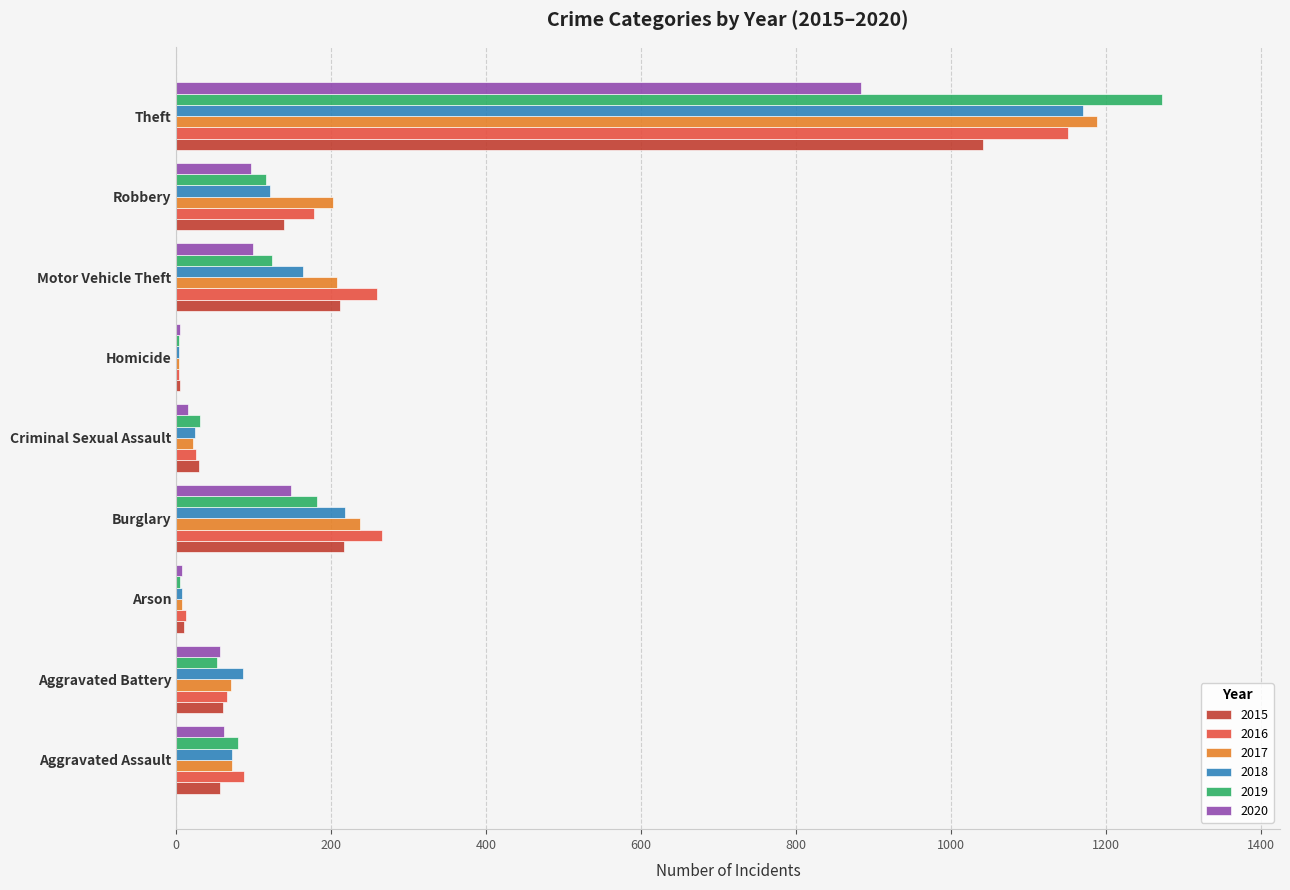

Which series changed the most between Aggravated Battery and Robbery?

2017